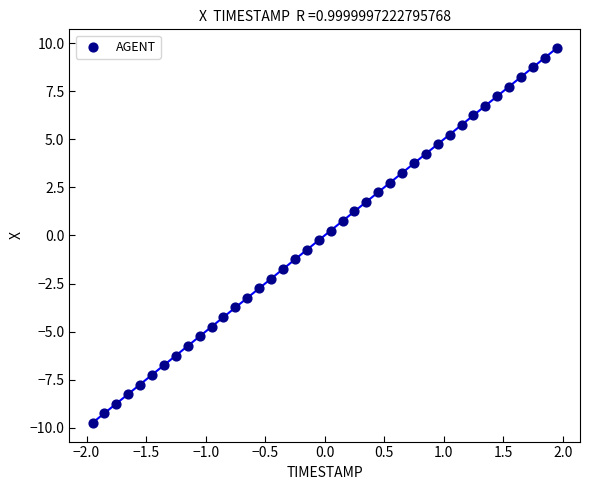

What is the range of X values (max minus min)?

3.9